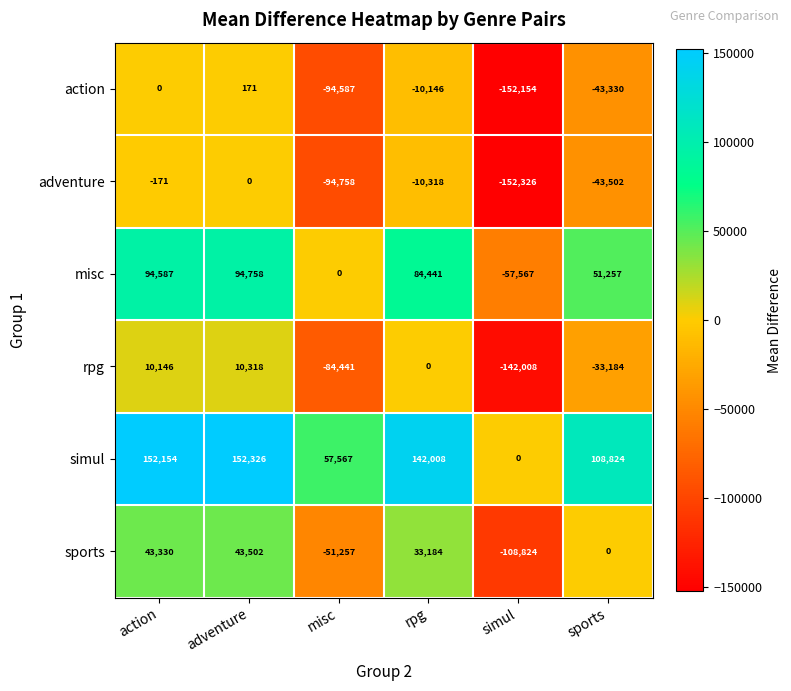

At which label is action closest to -75991?

misc